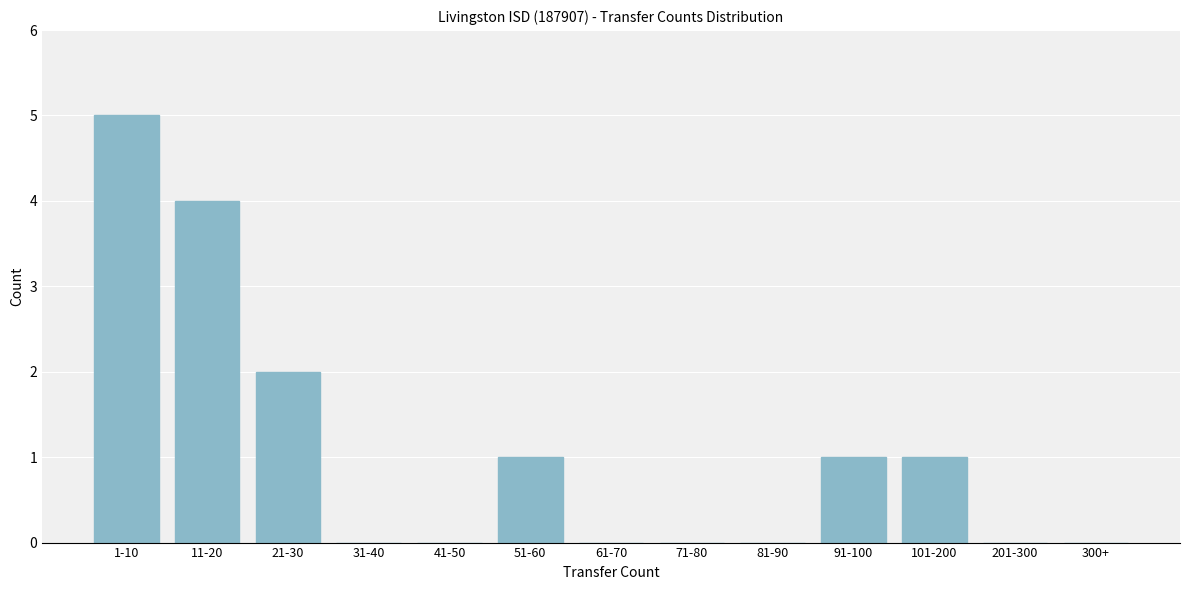

Reading left to right, what are all the values shown in this chart?

1-10=5	11-20=4	21-30=2	31-40=0	41-50=0	51-60=1	61-70=0	71-80=0	81-90=0	91-100=1	101-200=1	201-300=0	300+=0